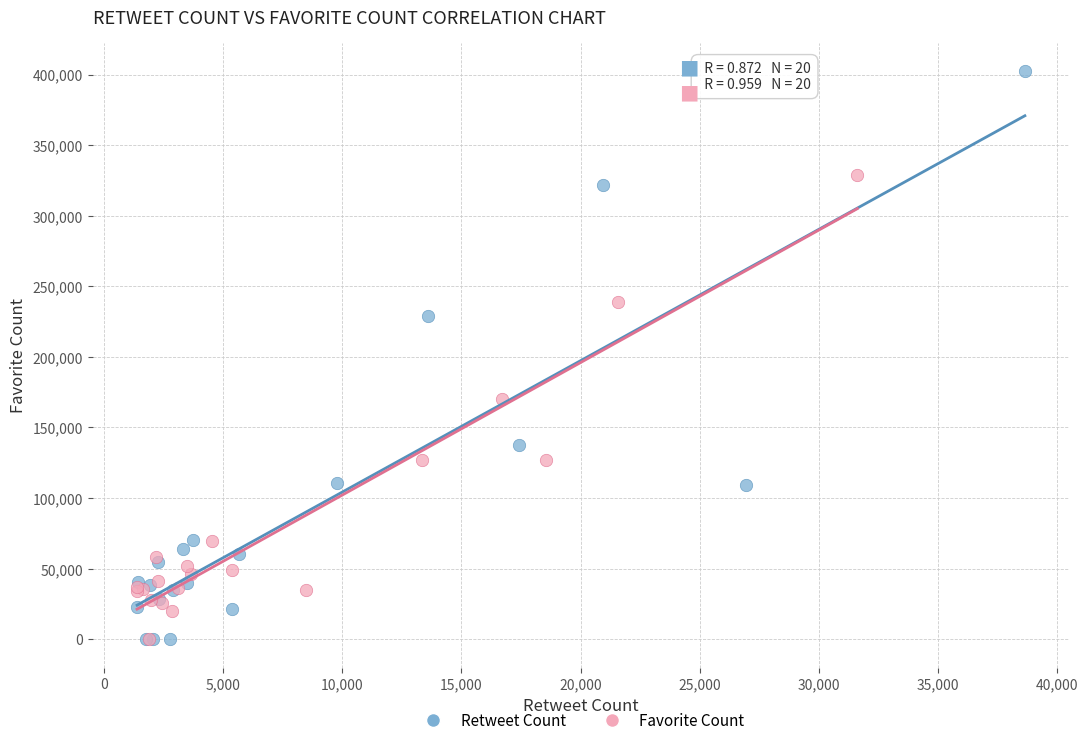

Which series has the widest spread of Y values?

Retweet Count